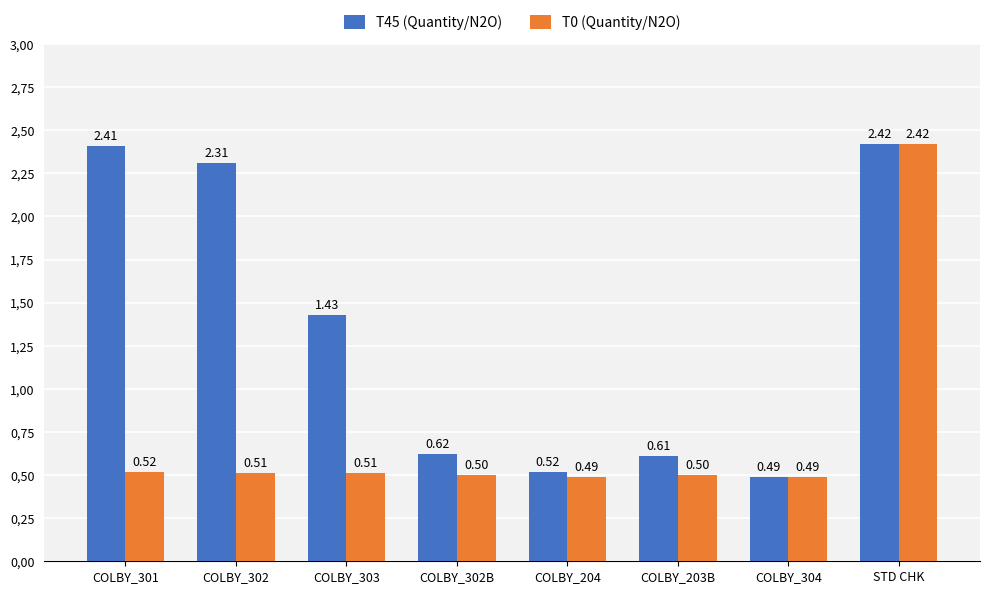

True or false: T45 (Quantity/N2O) has a value of 0.8 at COLBY_304.

False